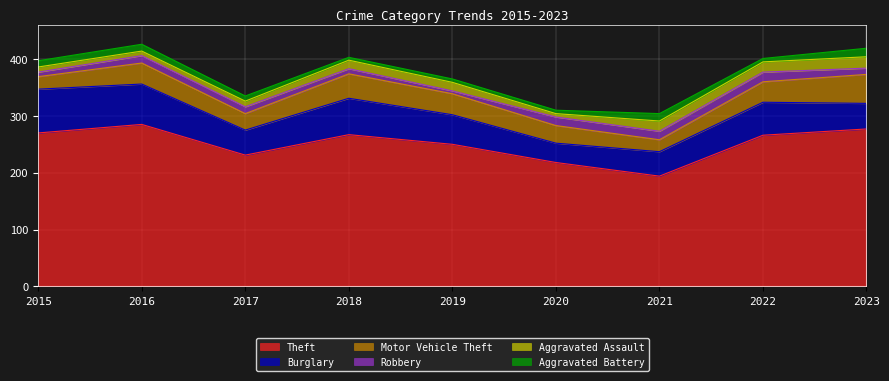

What is the minimum value for Robbery?

5